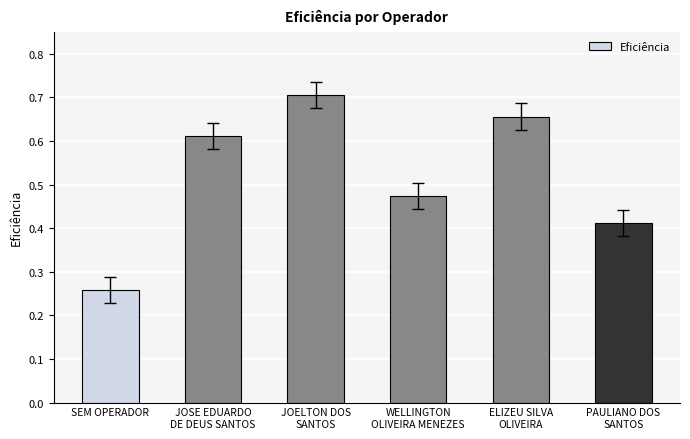

The value at SEM OPERADOR is 0.1. True or false?

False